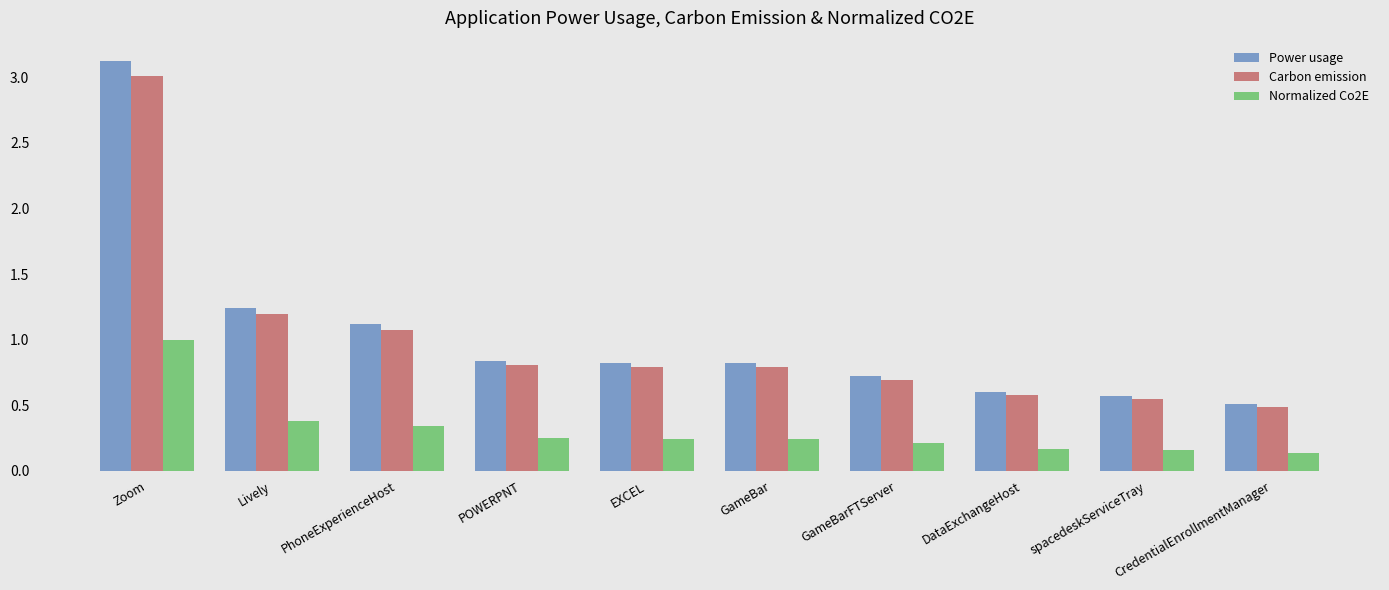

Between spacedeskServiceTray and CredentialEnrollmentManager, which series saw the biggest shift?

Power usage